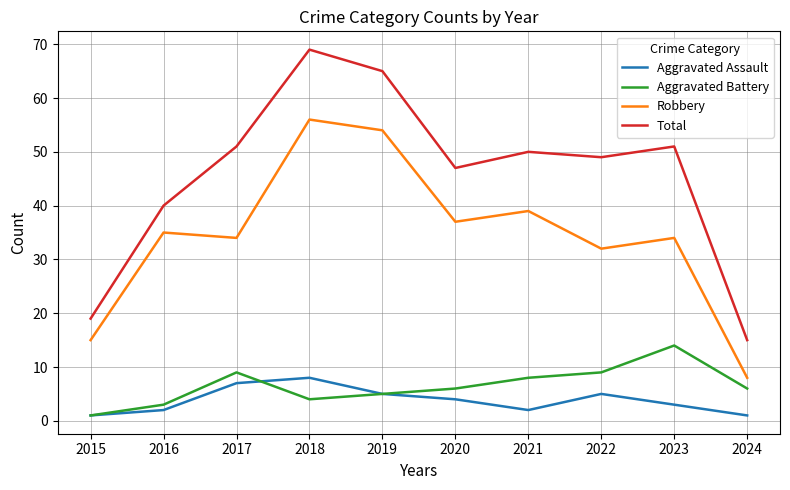

Reading left to right, transcribe all the data shown in this chart.

Aggravated Assault: 1	2	7	8	5	4	2	5	3	1
Aggravated Battery: 1	3	9	4	5	6	8	9	14	6
Robbery: 15	35	34	56	54	37	39	32	34	8
Total: 19	40	51	69	65	47	50	49	51	15